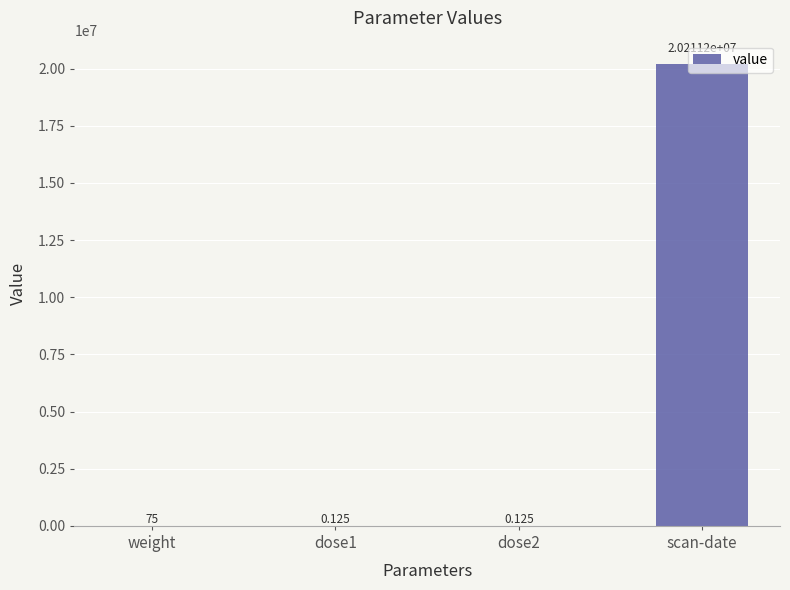

Which category has the highest value across all series?

scan-date